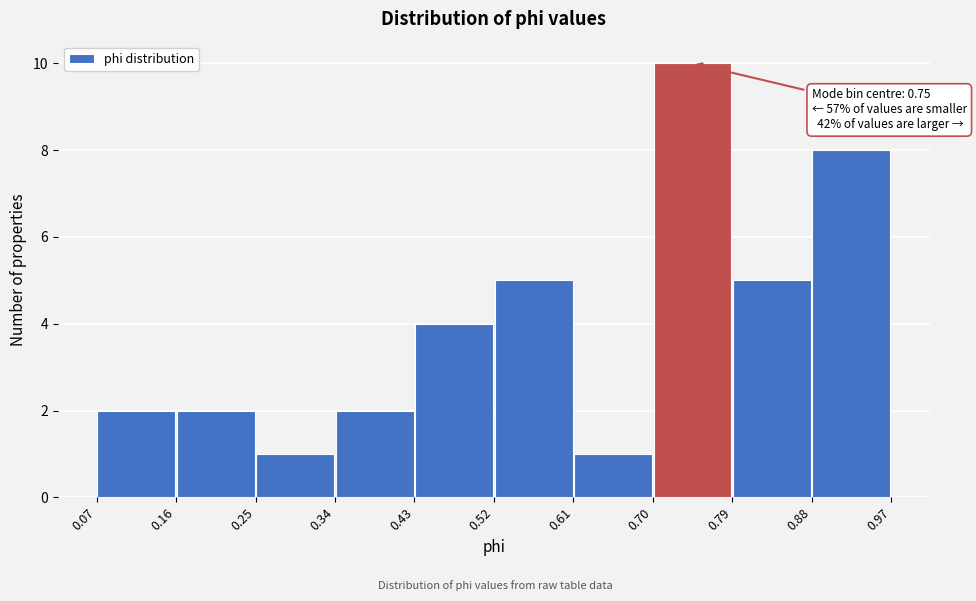

Over which range of the x-axis is the bar tallest?

0.70 to 0.79